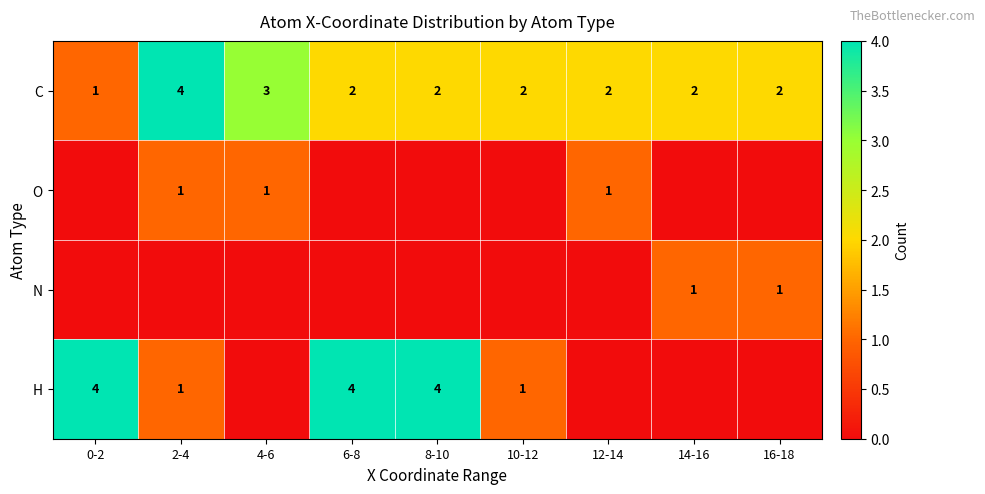

The value of C at 6-8 is 2. True or false?

True